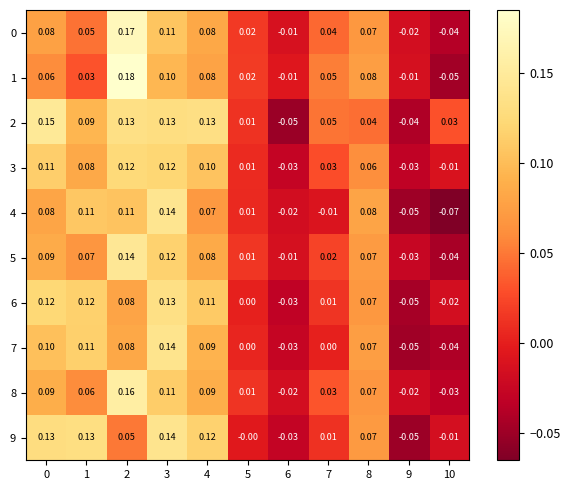

Is the value of 3 at 3 greater than the value of 9 at 7?

Yes